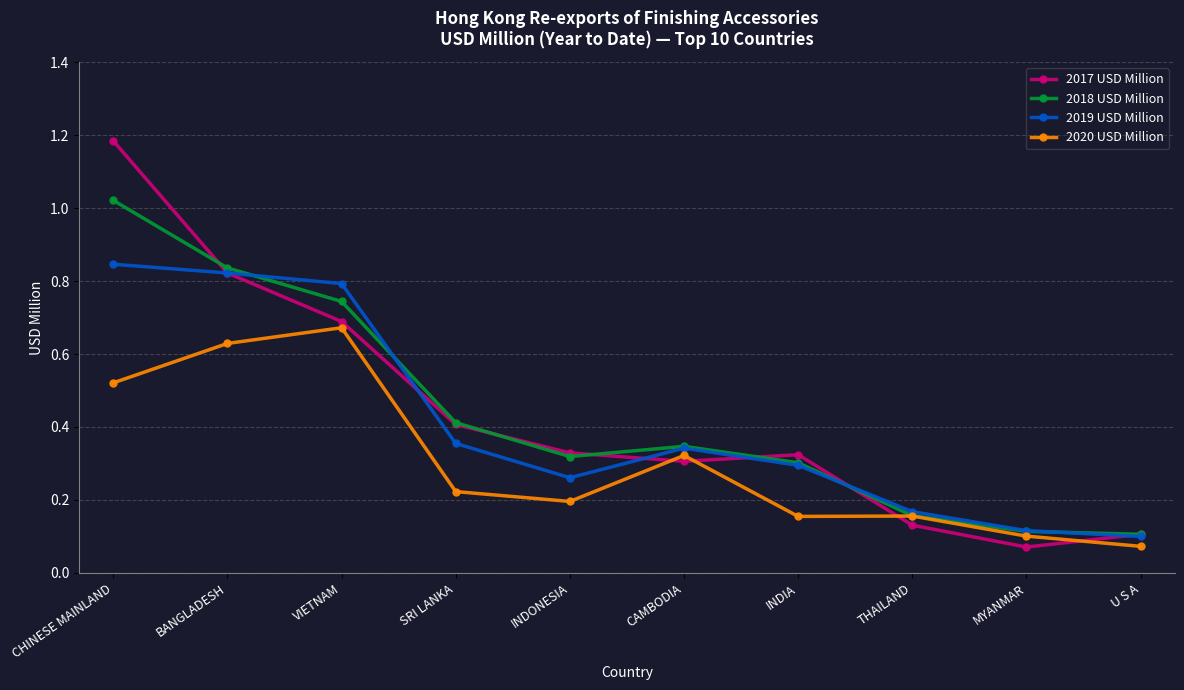

Which category has the highest value across all series?

CHINESE MAINLAND